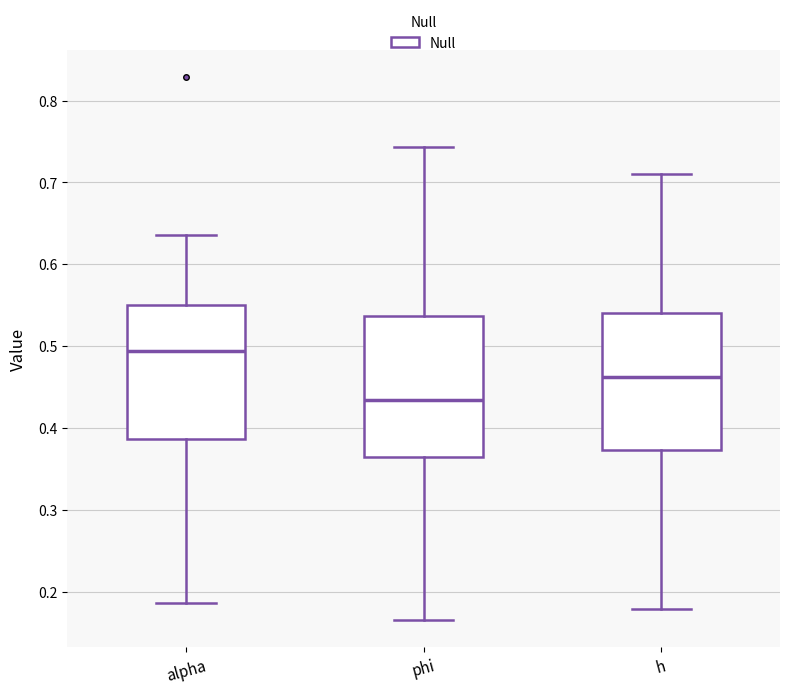

Where does the median line of the box for alpha sit on the y-axis? The values are not printed on the chart, so give them approximately, as read against the axis.

0.49